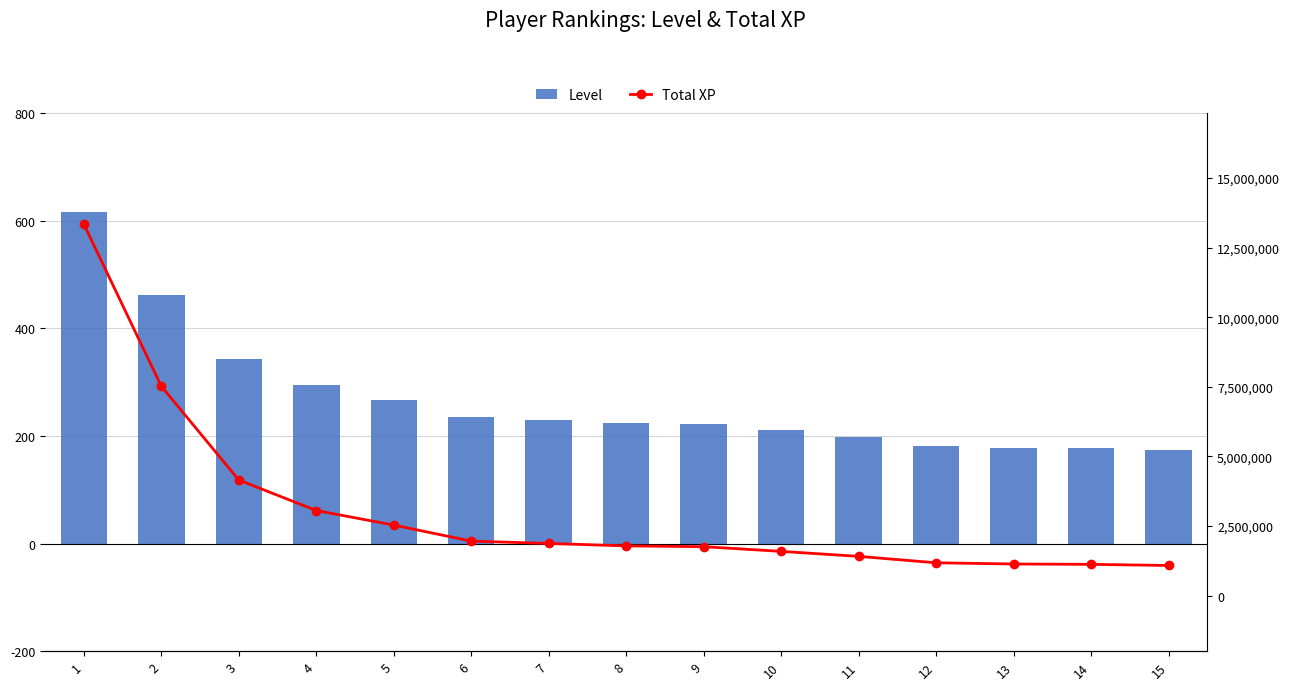

At how many categories does at least one series exceed 10462755?

1